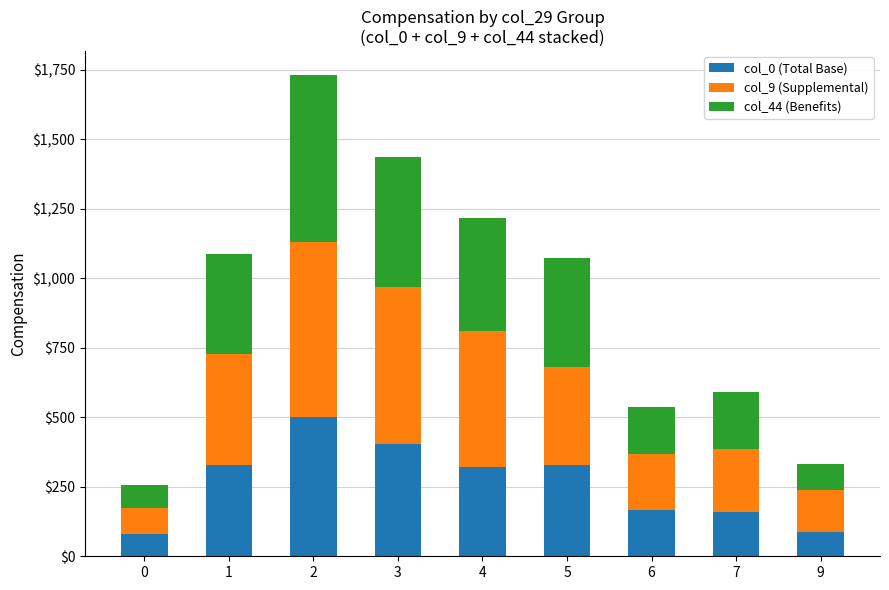

What is the difference between the col_0 (Total Base) values at 3 and 4?

85